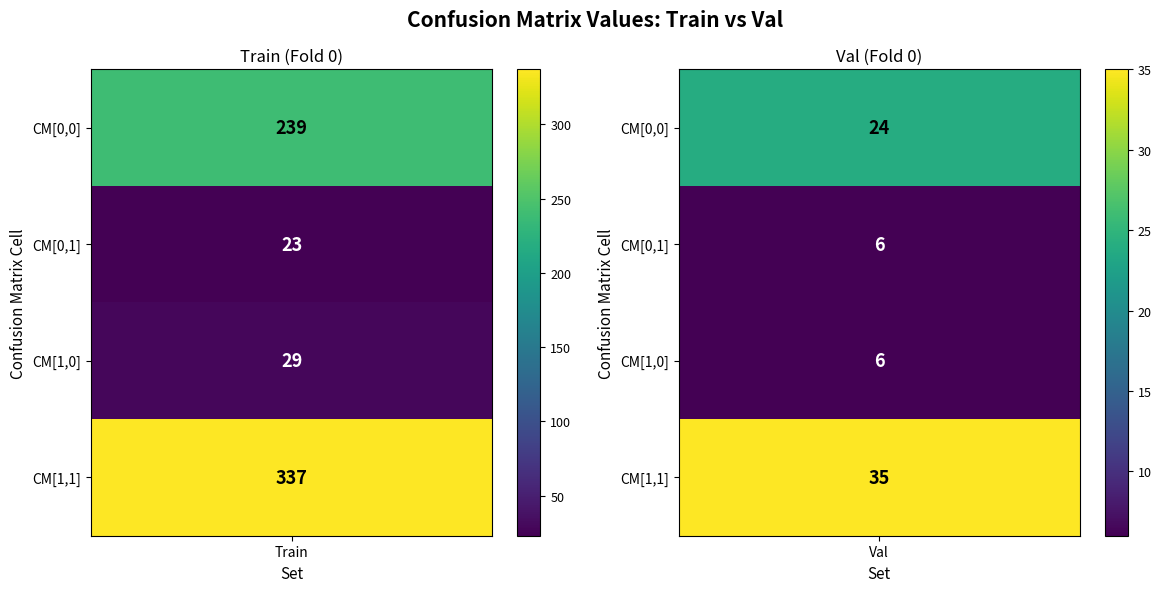

At 2, list the series in order from largest to smallest.

Train, Val